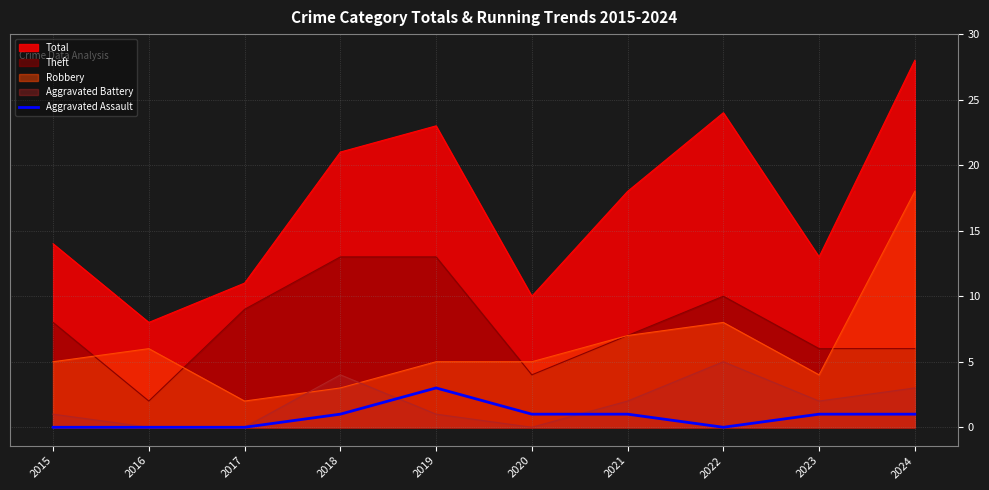

True or false: there are more than 1 points higher than both neighbors.

False